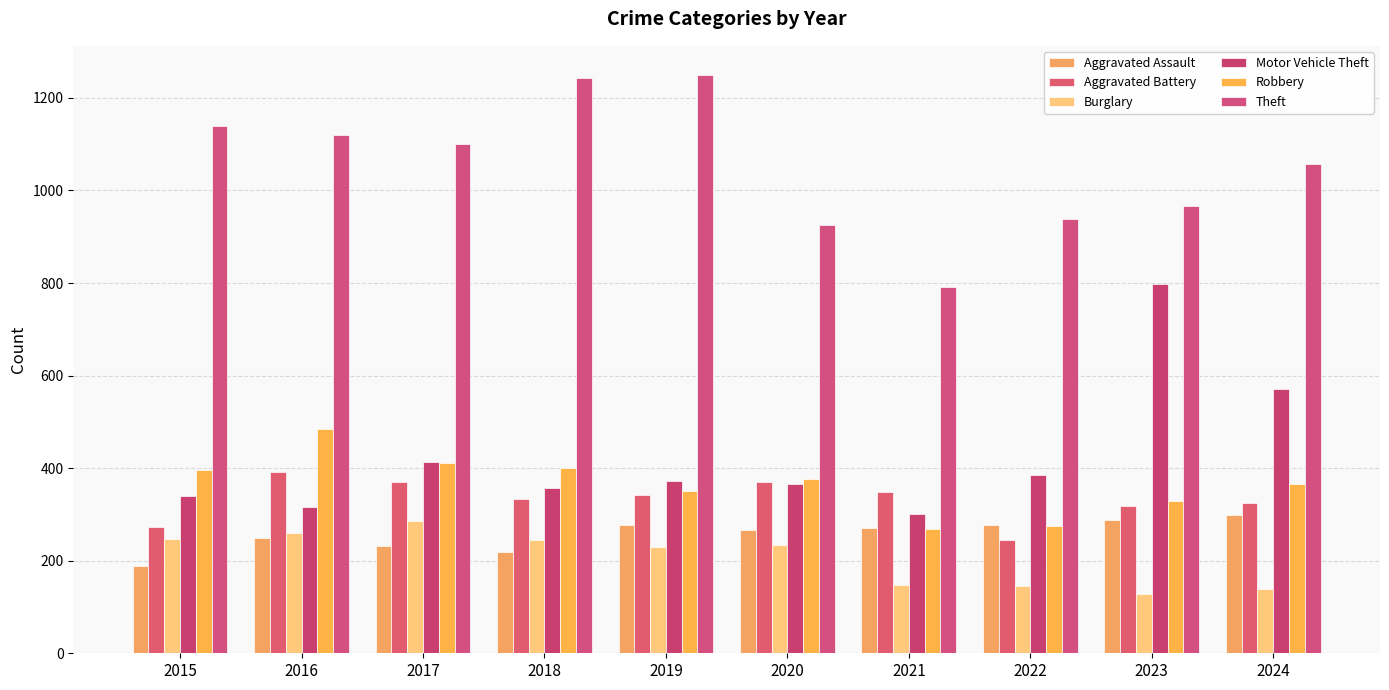

How many categories are shown in the chart?

10